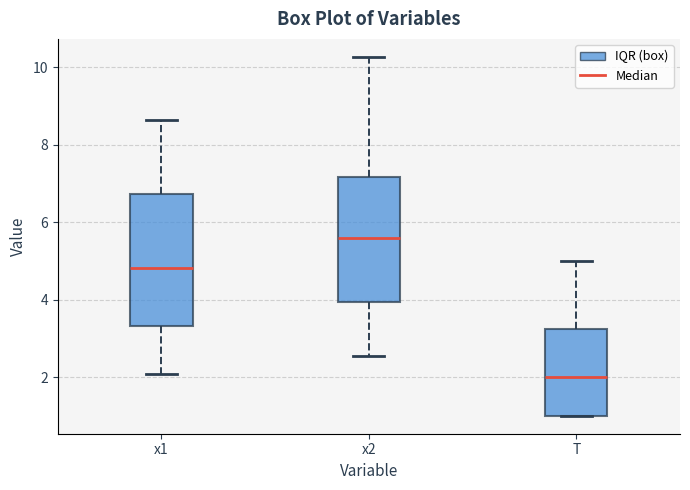

Which box has the highest median line?

x2